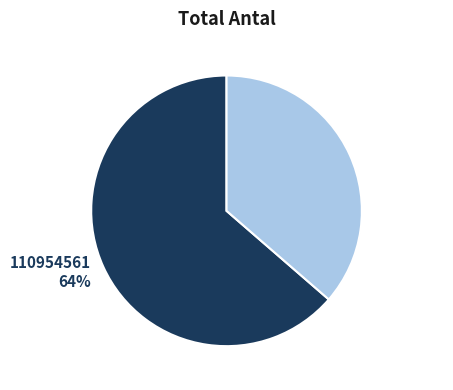

Which has a higher value, 110954481 36% or 110954561 64%?

110954561 64%